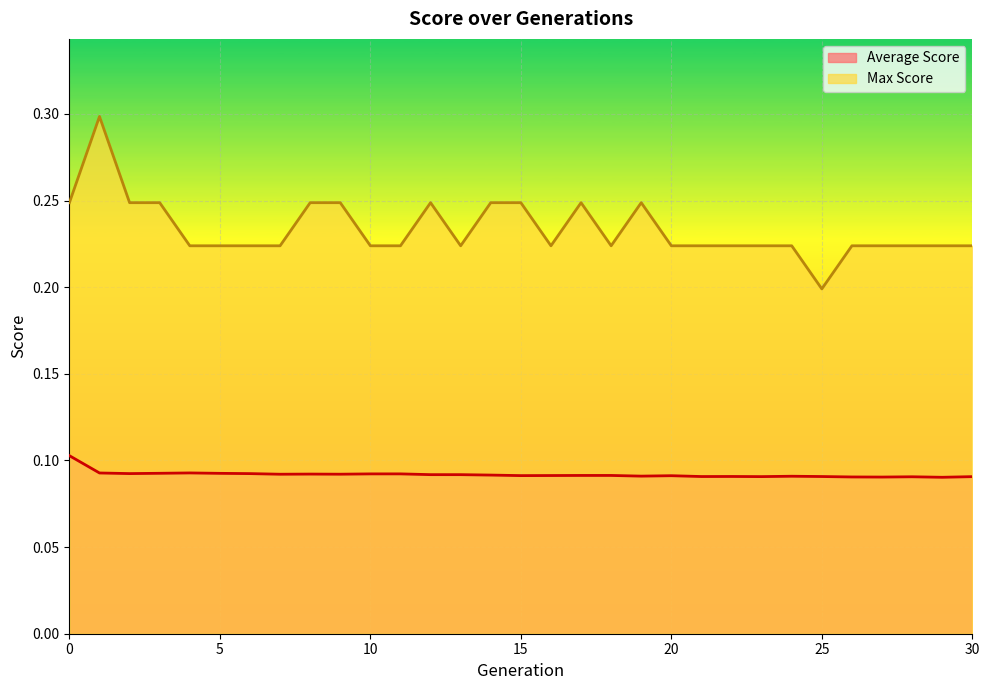

What is the minimum value for Average Score?

0.1